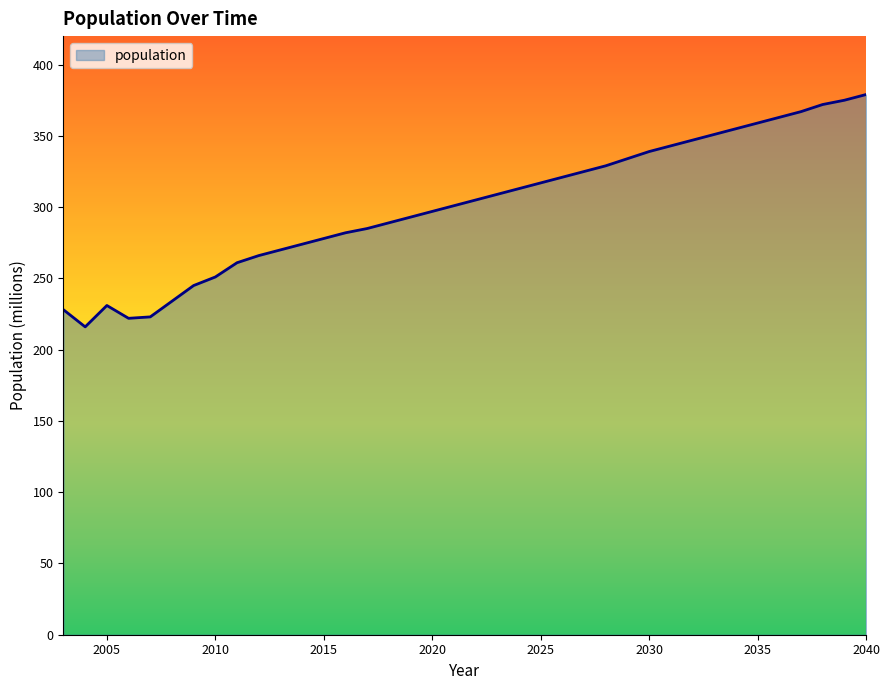

What is the difference between the maximum and minimum values?

163